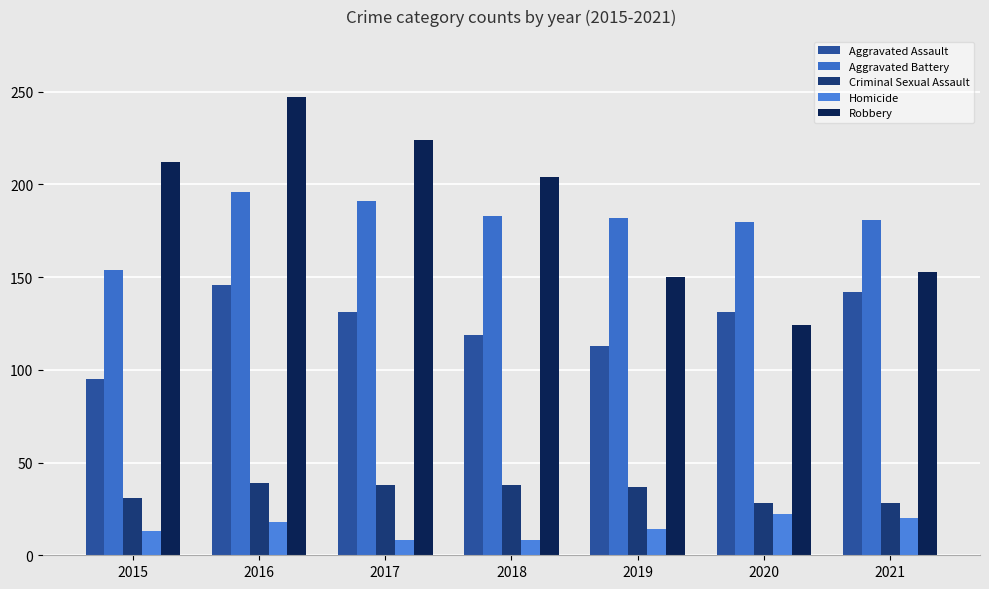

What is the approximate value of Aggravated Assault at 2015, to the nearest 5?

95